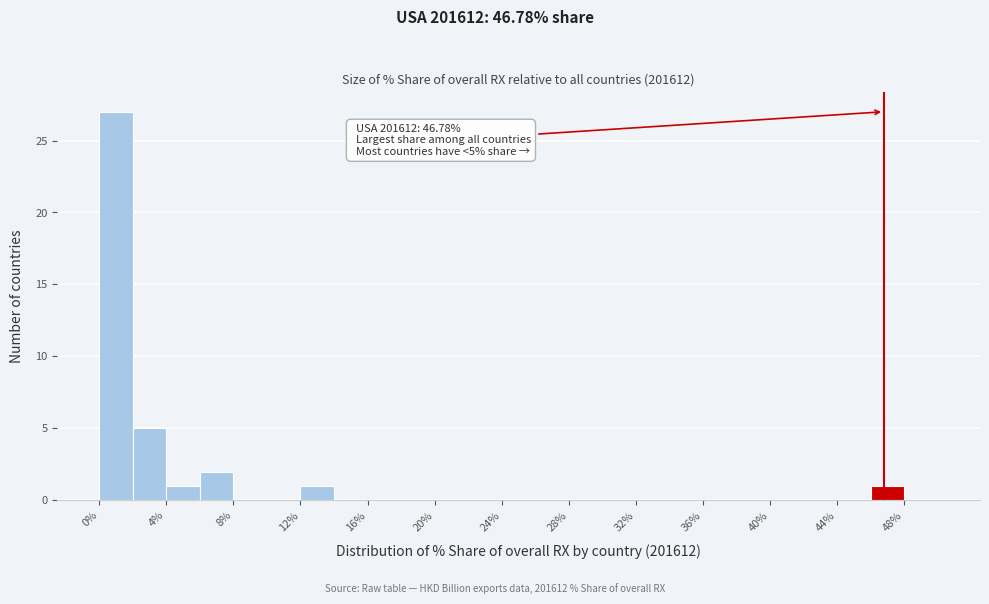

Which range on the x-axis has the tallest bar?

0 to 2